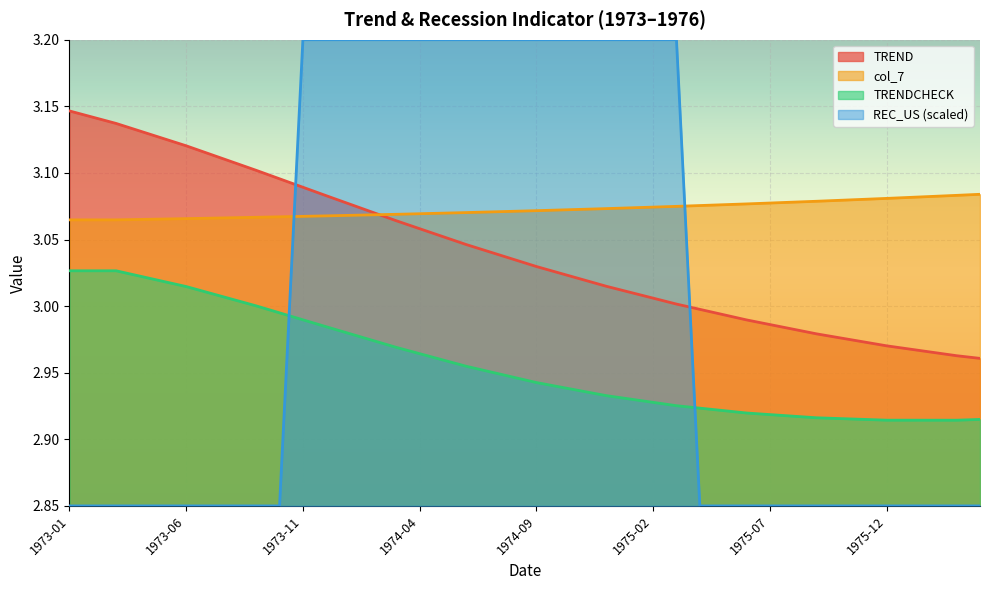

How many lines are shown in the chart?

4